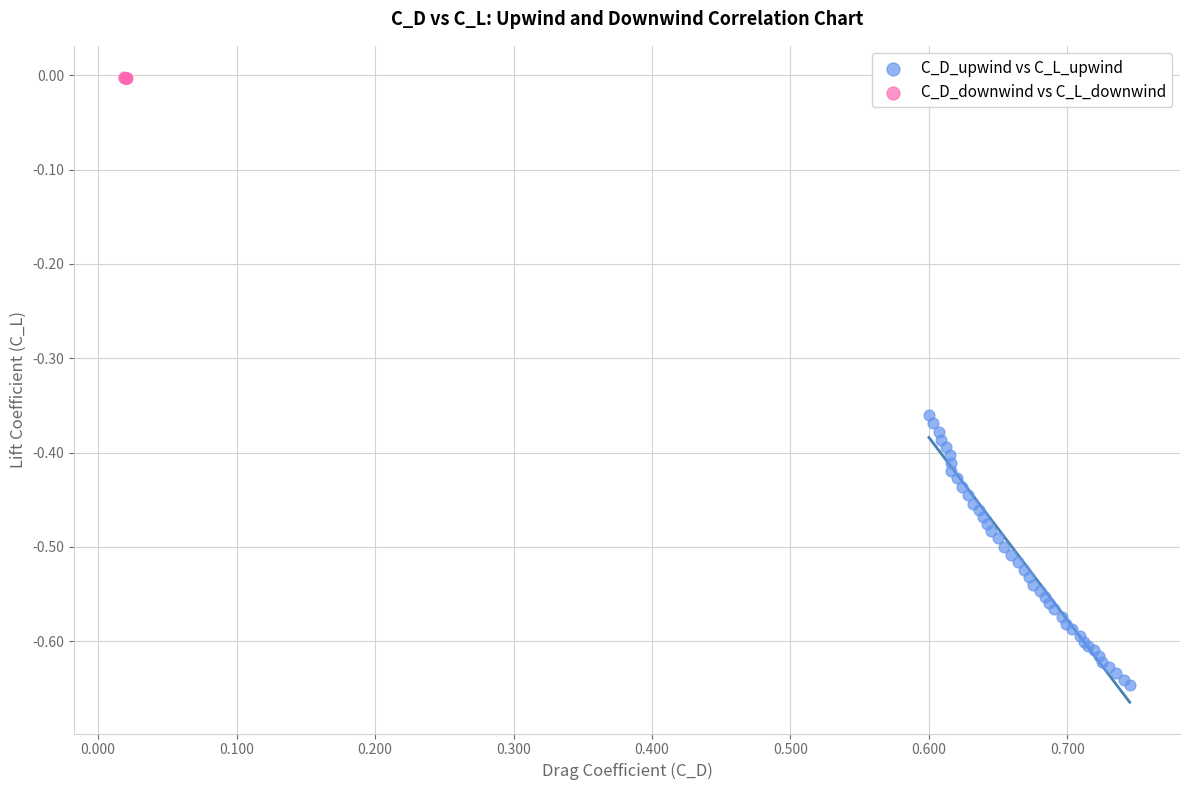

Which series has the largest Y range (max minus min)?

C_D_upwind vs C_L_upwind